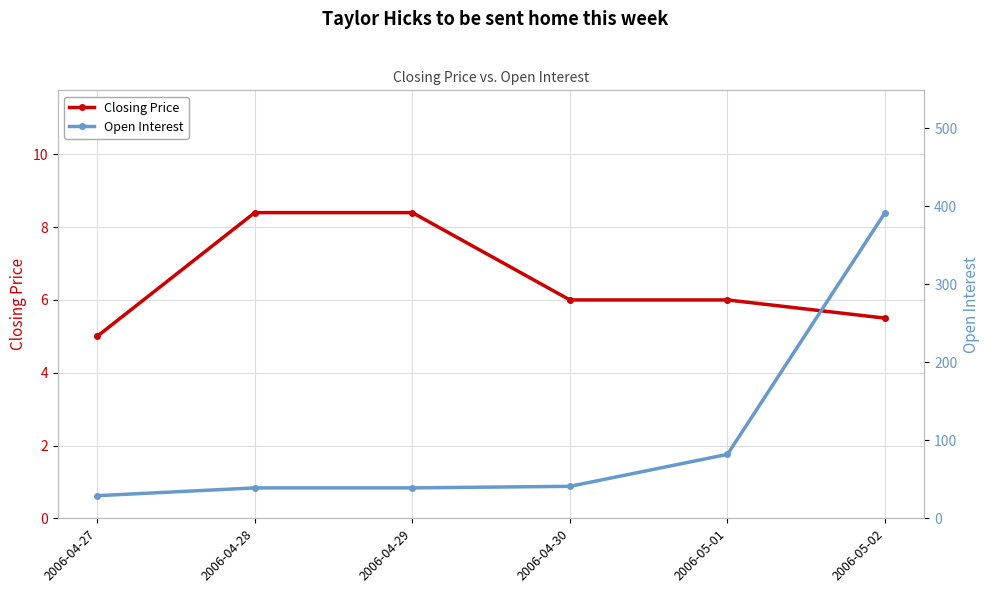

Does the chart display data point markers on the line(s)?

Yes